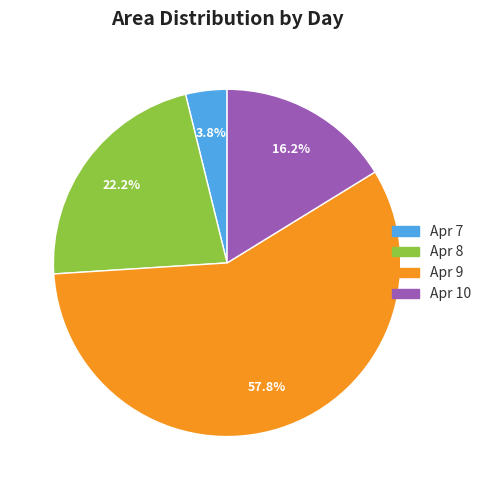

Does any single category account for the majority?

Yes